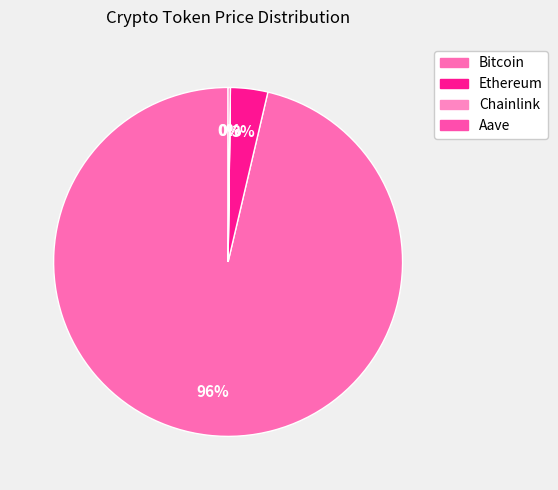

Which slice is the largest?

Bitcoin